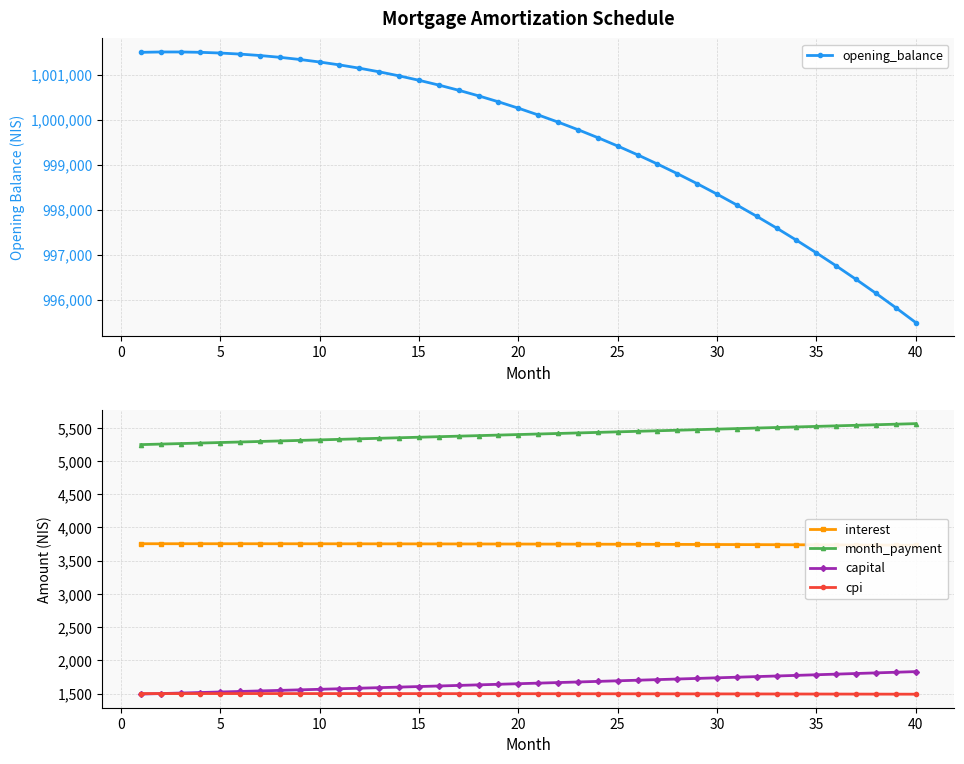

What are all the series names shown in the legend?

opening_balance, interest, month_payment, capital, cpi